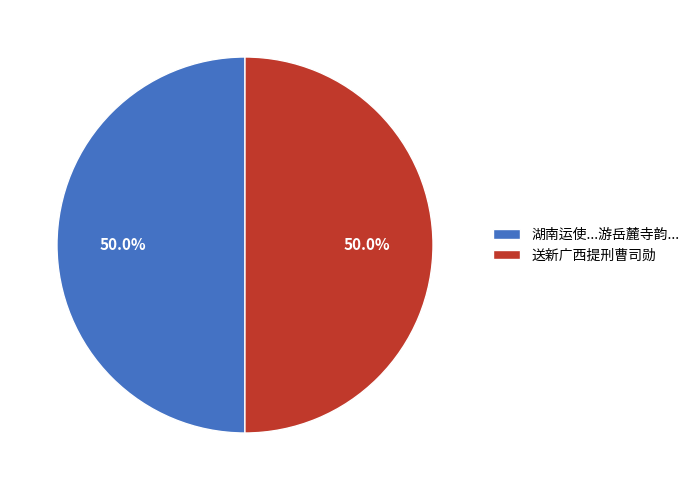

What percentage is NOT represented by 湖南运使...游岳麓寺韵...?

50.0%